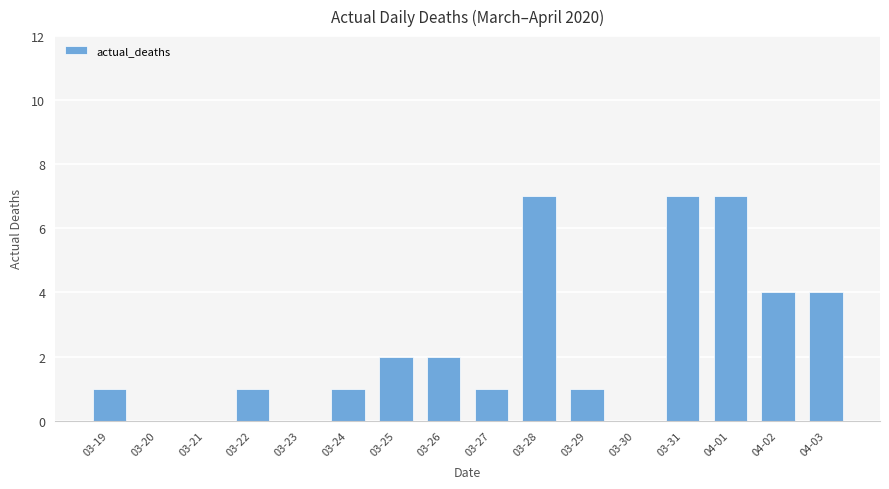

Count the values in the range 1 to 4.

9